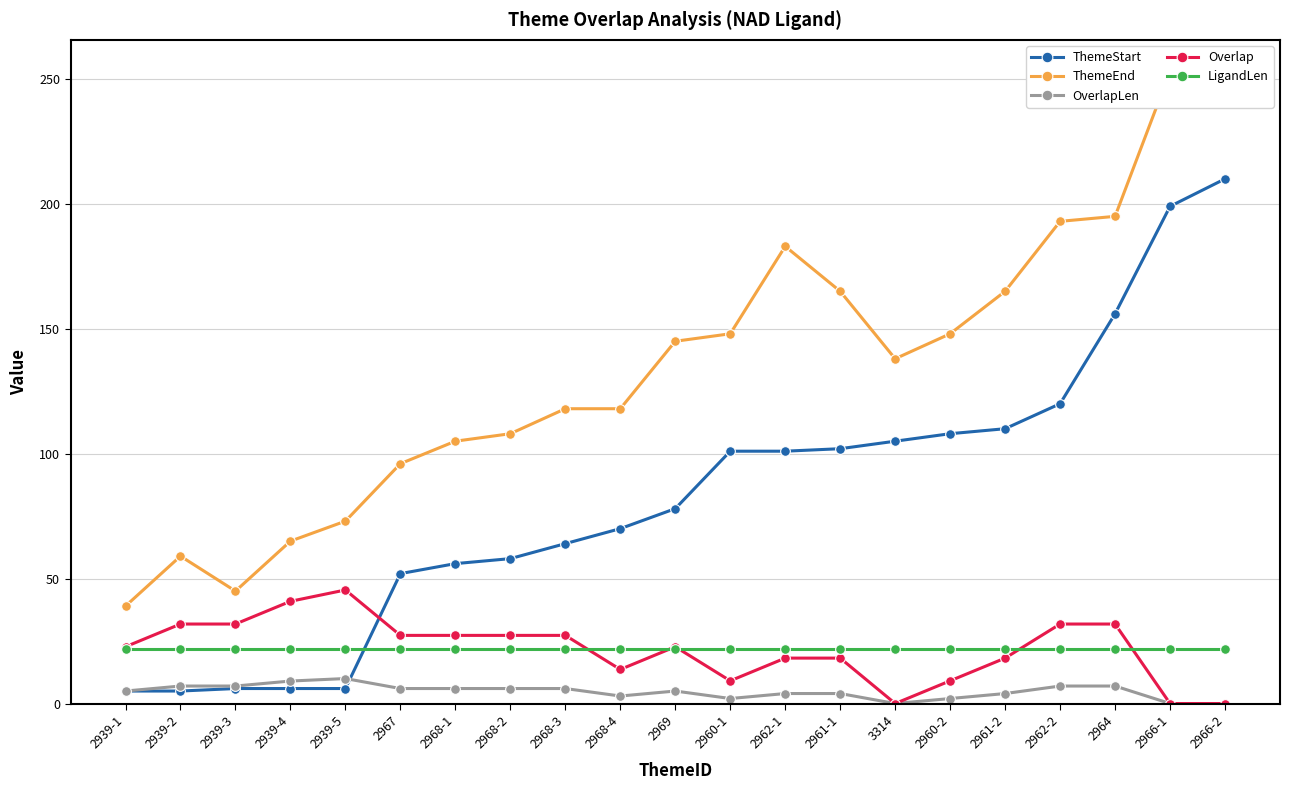

Reading left to right, extract all data points from this chart.

ThemeStart: 2939-1=5.0	2939-2=5.0	2939-3=6.0	2939-4=6.0	2939-5=6.0	2967=52.0	2968-1=56.0	2968-2=58.0	2968-3=64.0	2968-4=70.0	2969=78.0	2960-1=101.0	2962-1=101.0	2961-1=102.0	3314=105.0	2960-2=108.0	2961-2=110.0	2962-2=120.0	2964=156.0	2966-1=199.0	2966-2=210.0
ThemeEnd: 2939-1=39.0	2939-2=59.0	2939-3=45.0	2939-4=65.0	2939-5=73.0	2967=96.0	2968-1=105.0	2968-2=108.0	2968-3=118.0	2968-4=118.0	2969=145.0	2960-1=148.0	2962-1=183.0	2961-1=165.0	3314=138.0	2960-2=148.0	2961-2=165.0	2962-2=193.0	2964=195.0	2966-1=253.0	2966-2=251.0
OverlapLen: 2939-1=5.0	2939-2=7.0	2939-3=7.0	2939-4=9.0	2939-5=10.0	2967=6.0	2968-1=6.0	2968-2=6.0	2968-3=6.0	2968-4=3.0	2969=5.0	2960-1=2.0	2962-1=4.0	2961-1=4.0	3314=0.0	2960-2=2.0	2961-2=4.0	2962-2=7.0	2964=7.0	2966-1=0.0	2966-2=0.0
Overlap: 2939-1=22.7	2939-2=31.8	2939-3=31.8	2939-4=40.9	2939-5=45.5	2967=27.3	2968-1=27.3	2968-2=27.3	2968-3=27.3	2968-4=13.6	2969=22.7	2960-1=9.1	2962-1=18.2	2961-1=18.2	3314=0.0	2960-2=9.1	2961-2=18.2	2962-2=31.8	2964=31.8	2966-1=0.0	2966-2=0.0
LigandLen: 2939-1=22.0	2939-2=22.0	2939-3=22.0	2939-4=22.0	2939-5=22.0	2967=22.0	2968-1=22.0	2968-2=22.0	2968-3=22.0	2968-4=22.0	2969=22.0	2960-1=22.0	2962-1=22.0	2961-1=22.0	3314=22.0	2960-2=22.0	2961-2=22.0	2962-2=22.0	2964=22.0	2966-1=22.0	2966-2=22.0